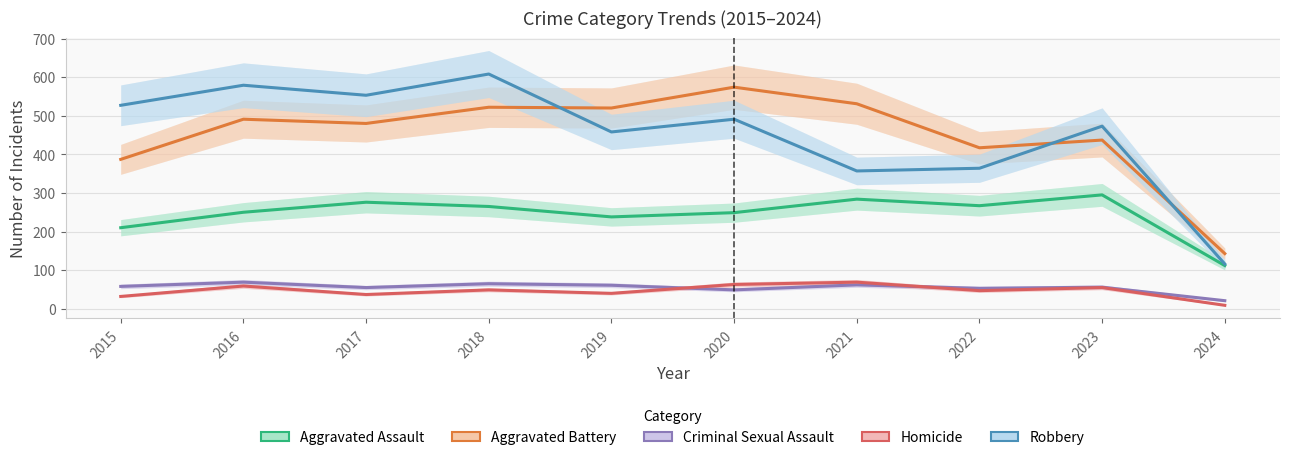

Read the Criminal Sexual Assault value at 2017, to the nearest 5.

55